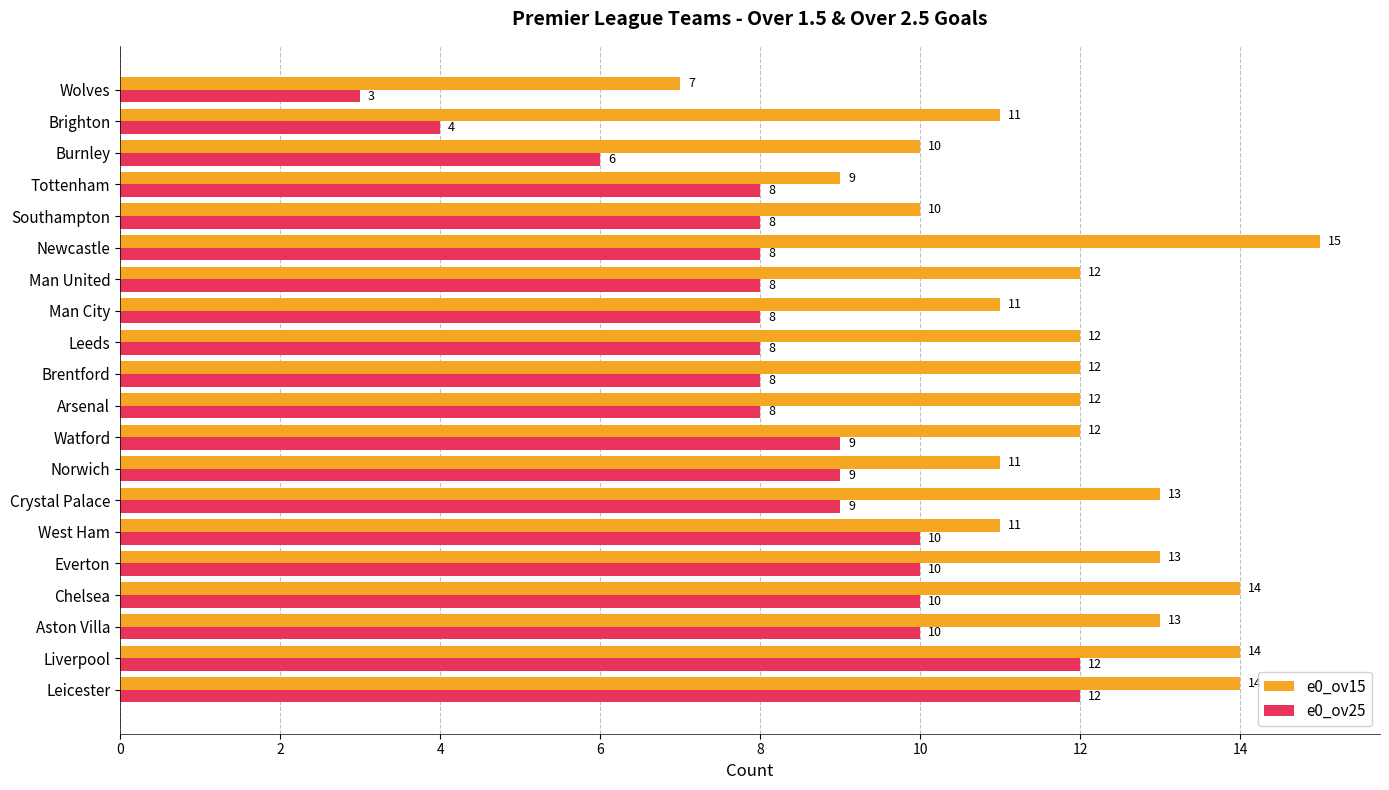

Which series has the largest total across all categories?

e0_ov15